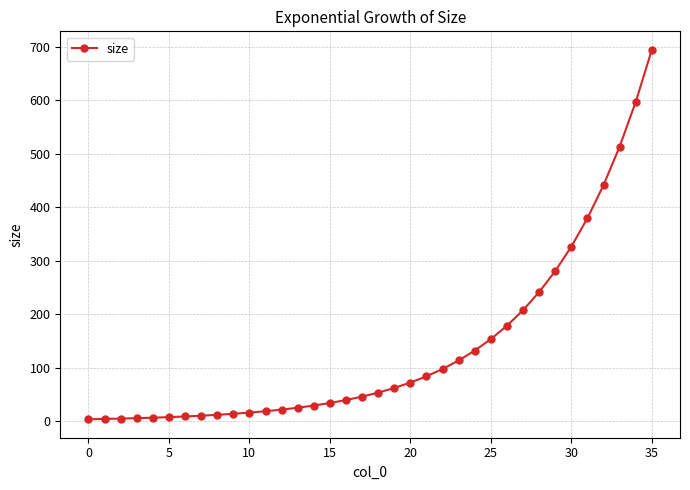

What is the value of the 22nd point from the left?

83.9